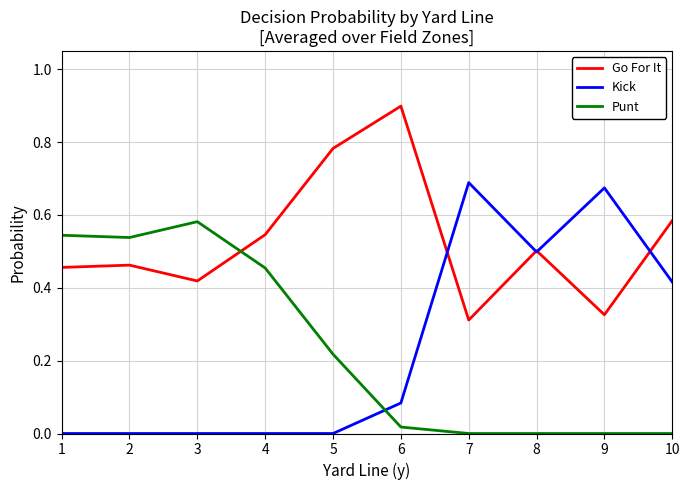

Which series has the widest spread of values?

Kick